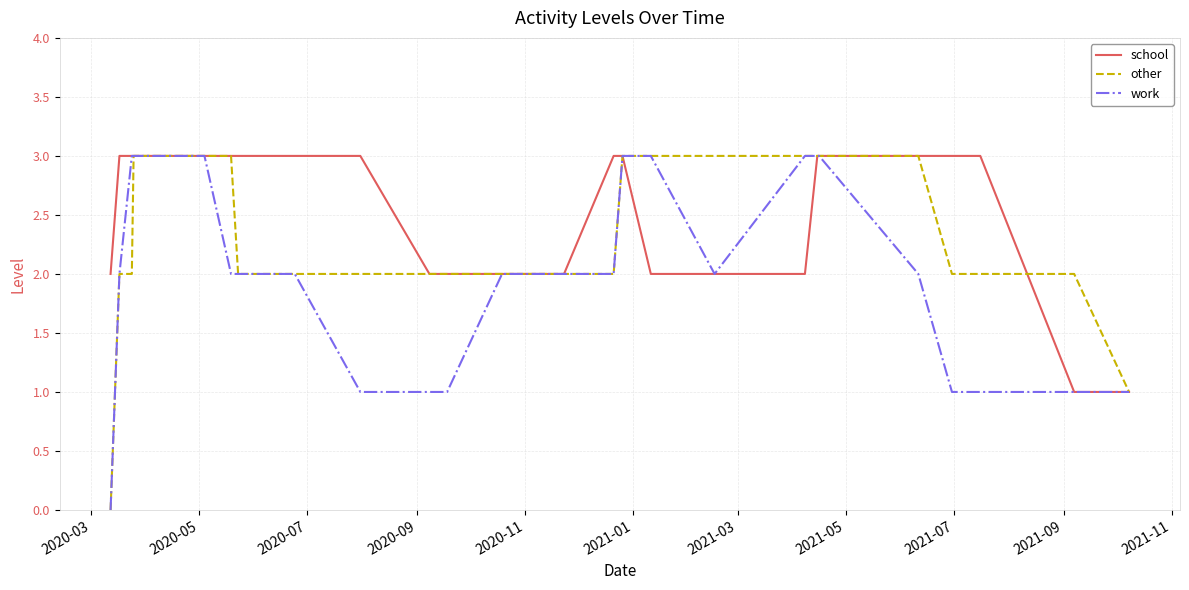

Which series has the largest total across all categories?

school